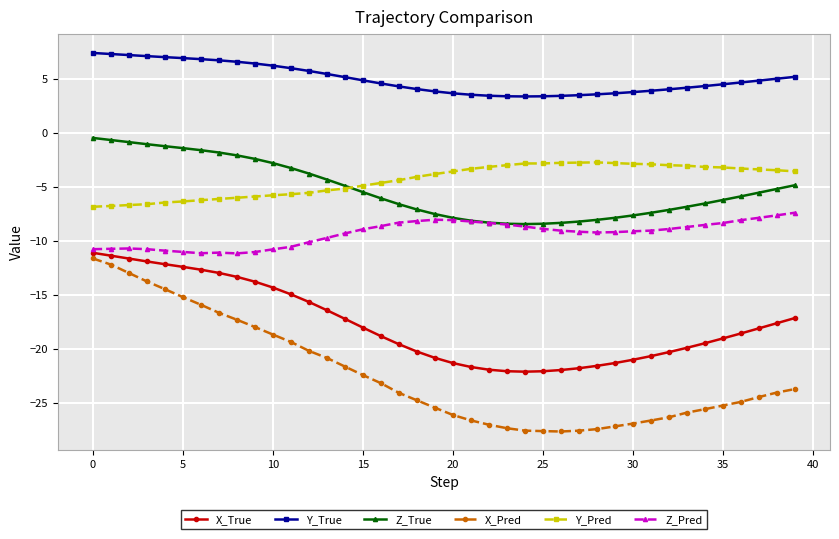

What is the value of the X_True point at the 1st from the left?

-11.1